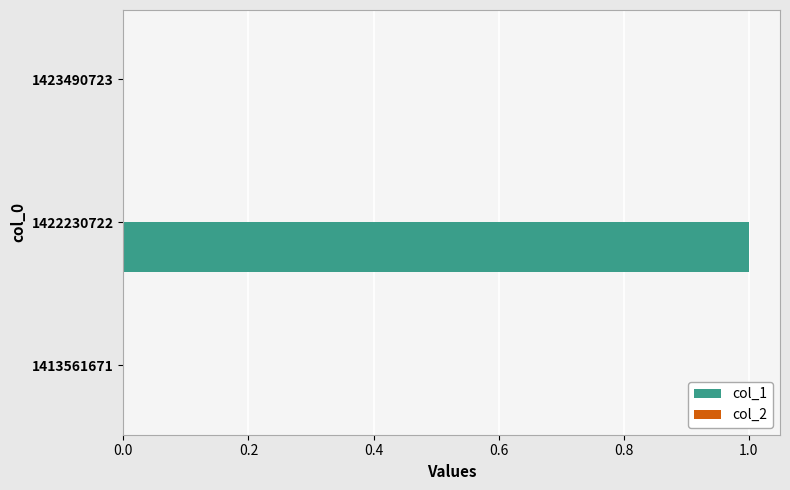

Which label corresponds to the largest value in the chart?

1422230722